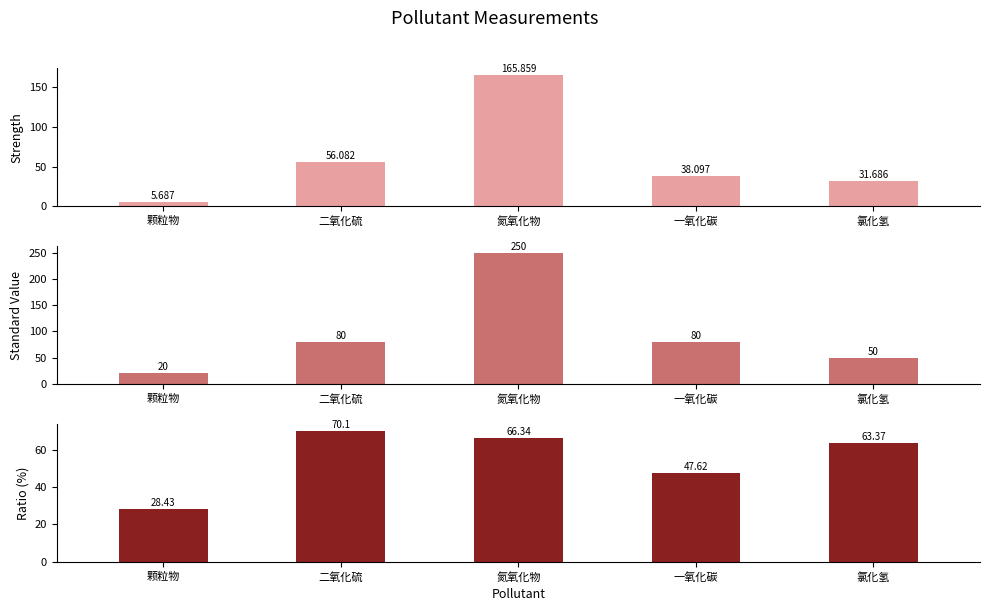

Which series has the largest total across all categories?

Standard Value